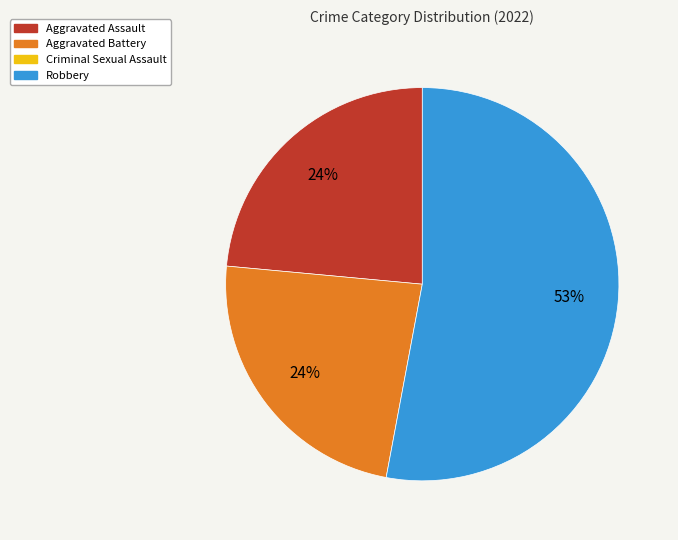

To the nearest percent, what is the average slice percentage?

33%